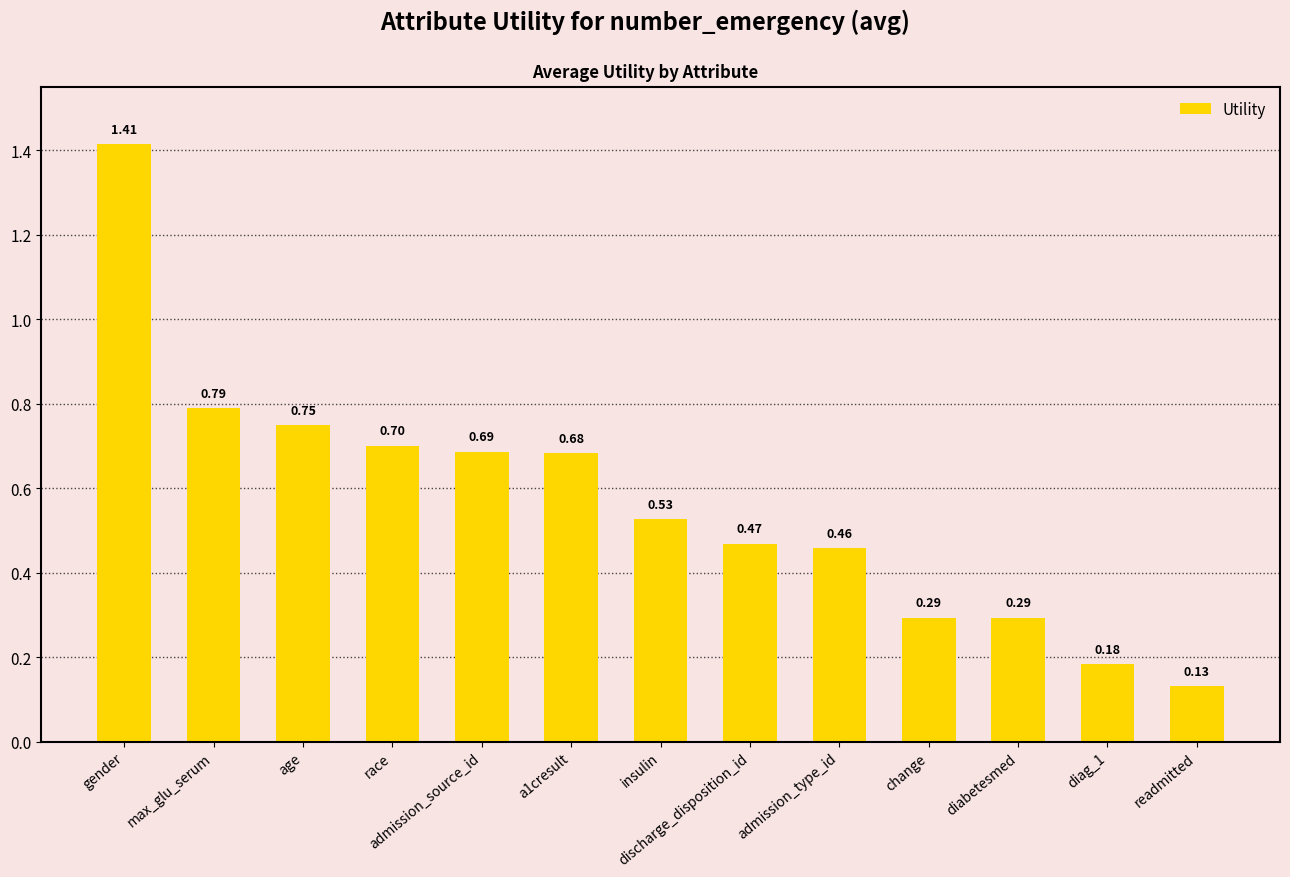

What position from the left is diabetesmed?

11